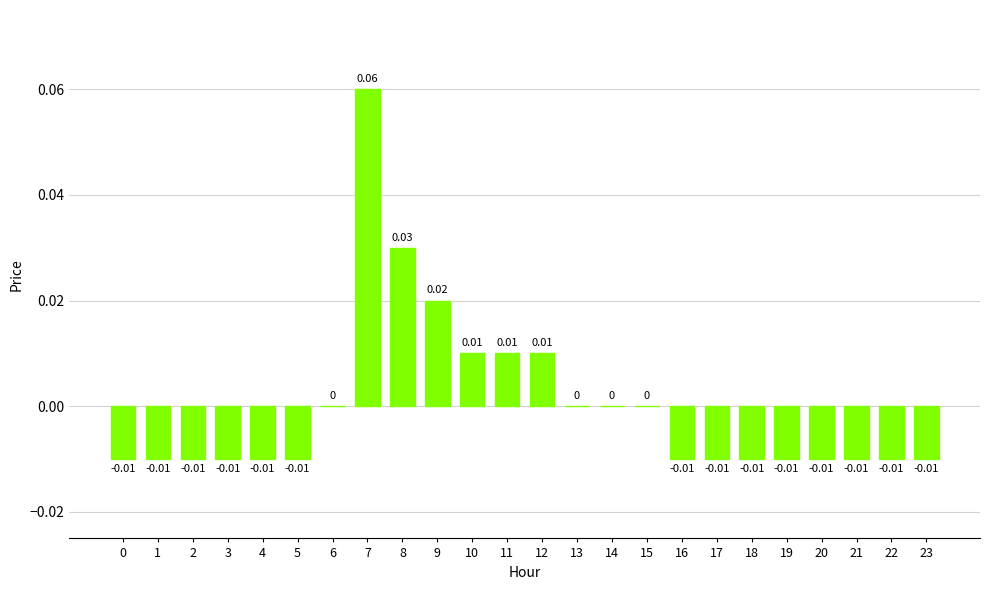

How many data points does each series have?

24